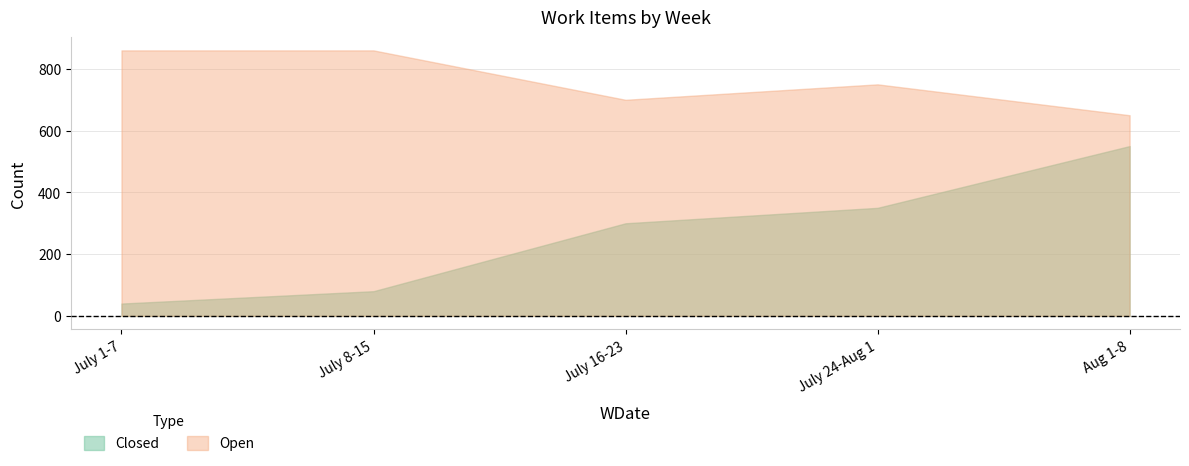

What is the maximum value for Open?

860